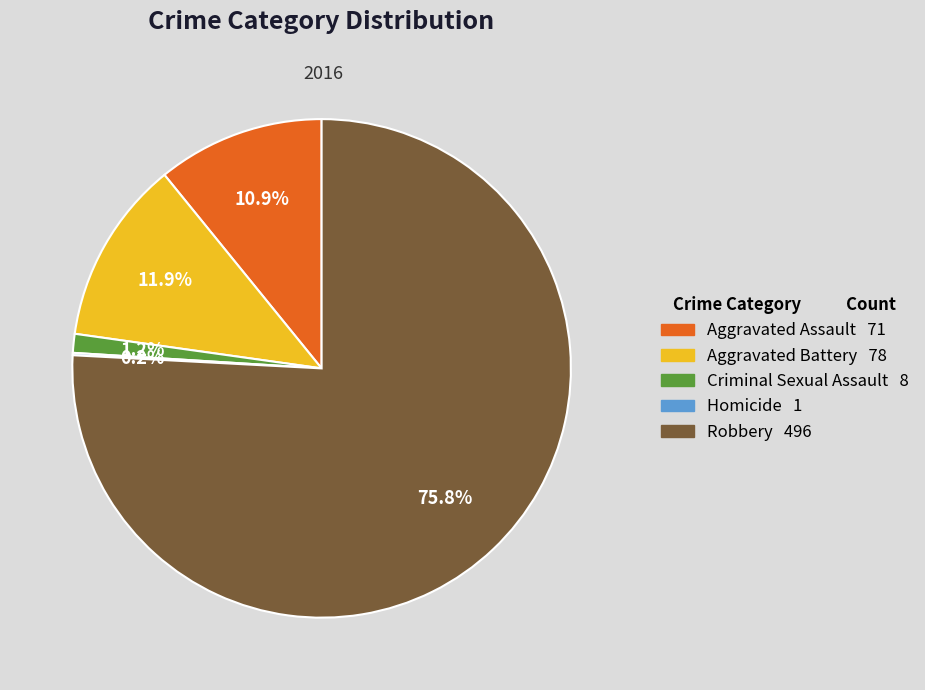

Which category has the biggest portion of the pie?

Robbery